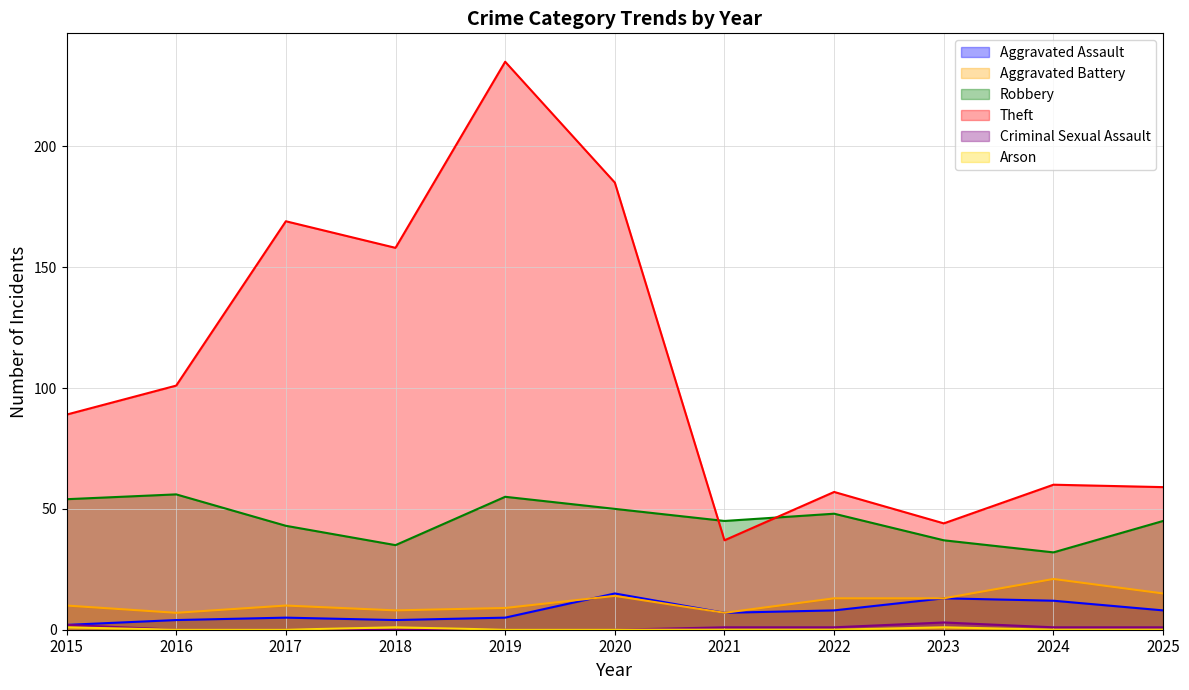

At which category does Theft reach its first local peak?

2017